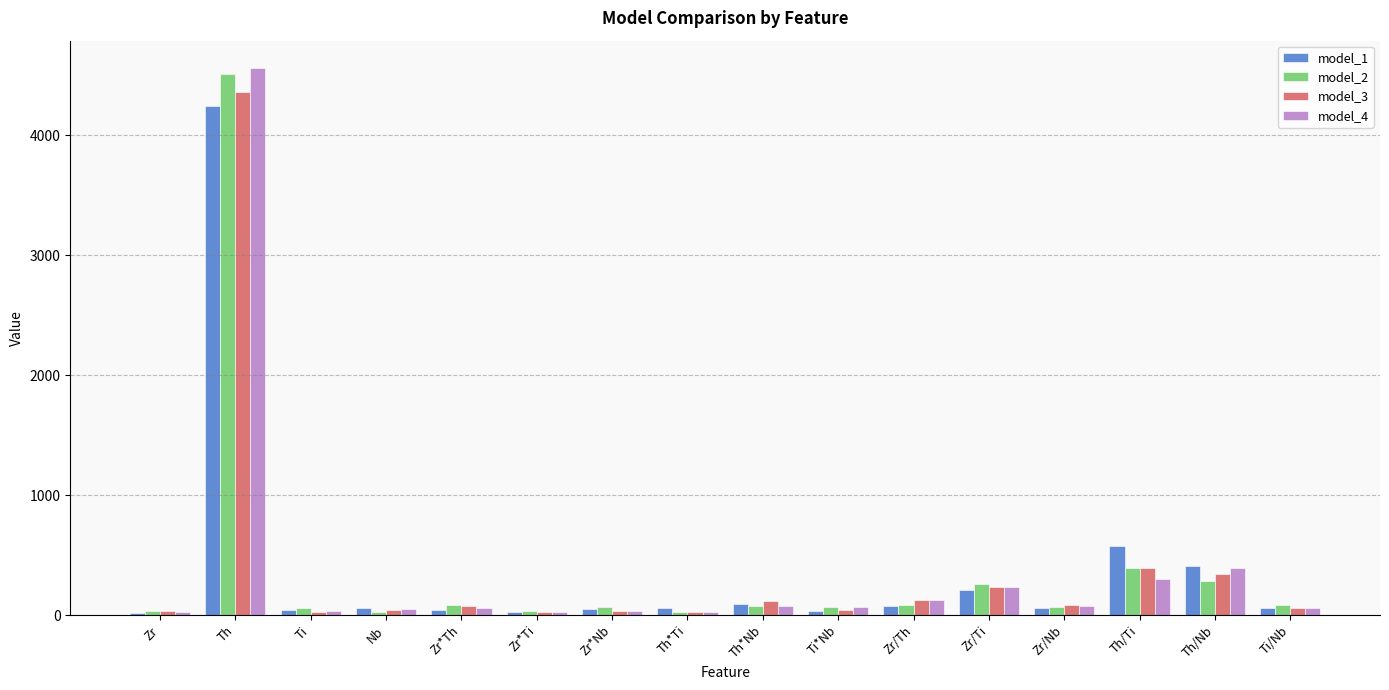

What is the total value across all series at Zr/Ti?

934.0